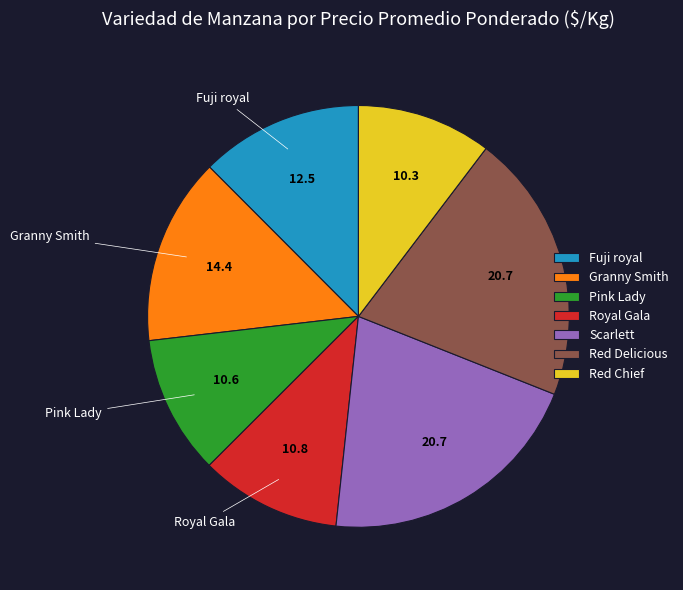

Approximately how many times larger is the value at Royal Gala compared to Pink Lady?

1.0